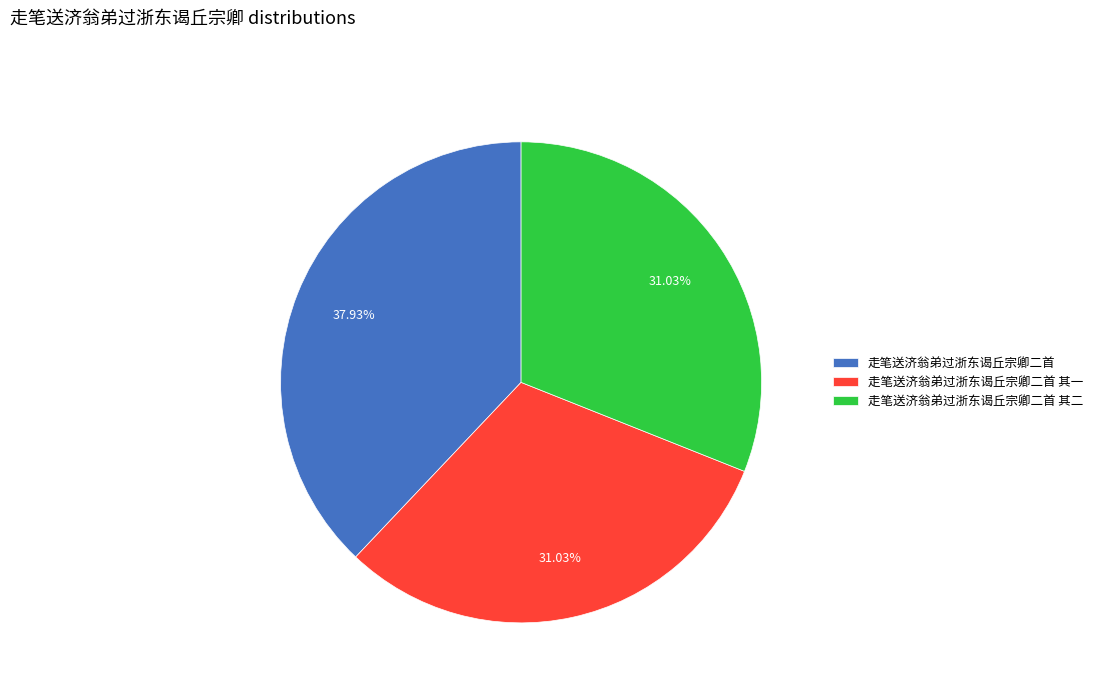

What percentage do 走笔送济翁弟过浙东谒丘宗卿二首 其二 and 走笔送济翁弟过浙东谒丘宗卿二首 其一 together represent?

62.1%